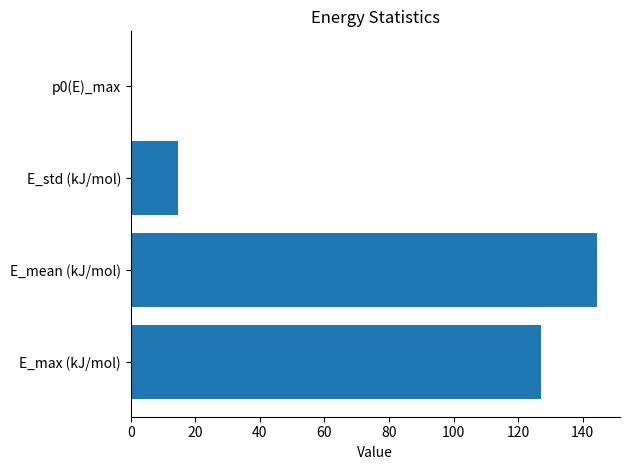

Are the bars horizontal?

Yes